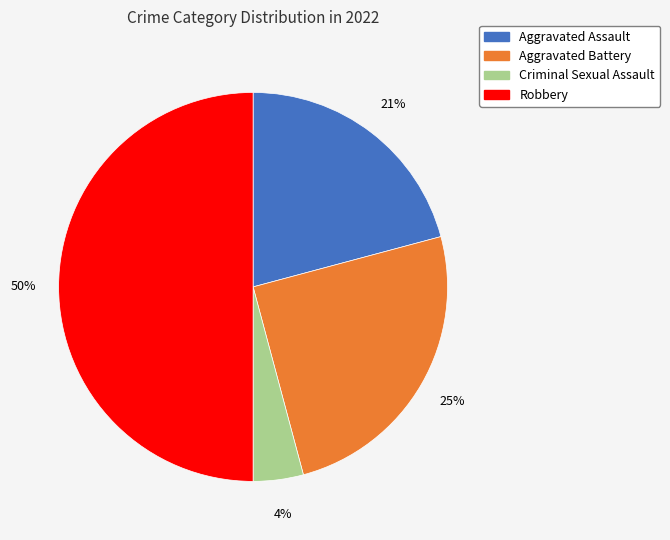

Is Aggravated Battery the majority of the pie?

No